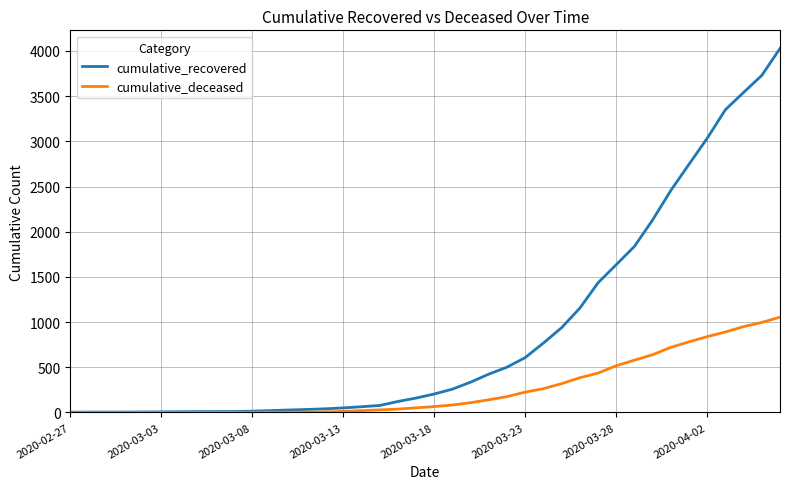

What is the maximum value for cumulative_deceased?

1054